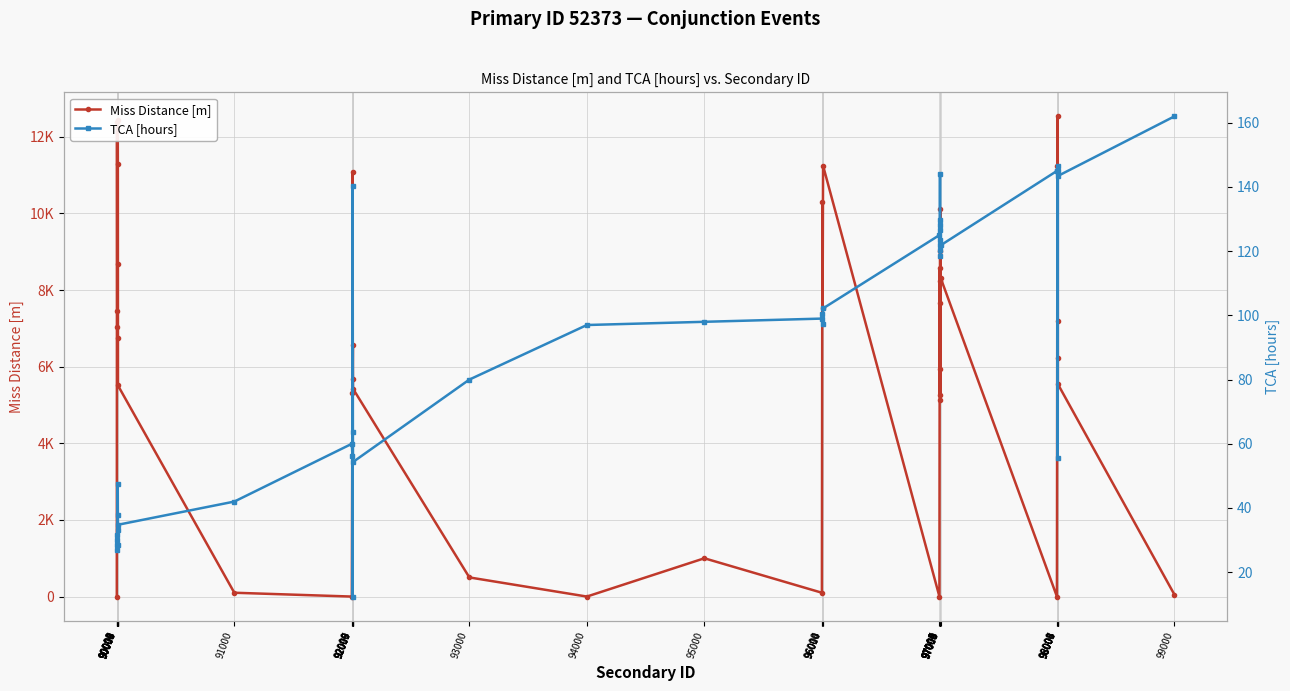

What is the value of the Miss Distance [m] point at the 19th from the left?

999.7